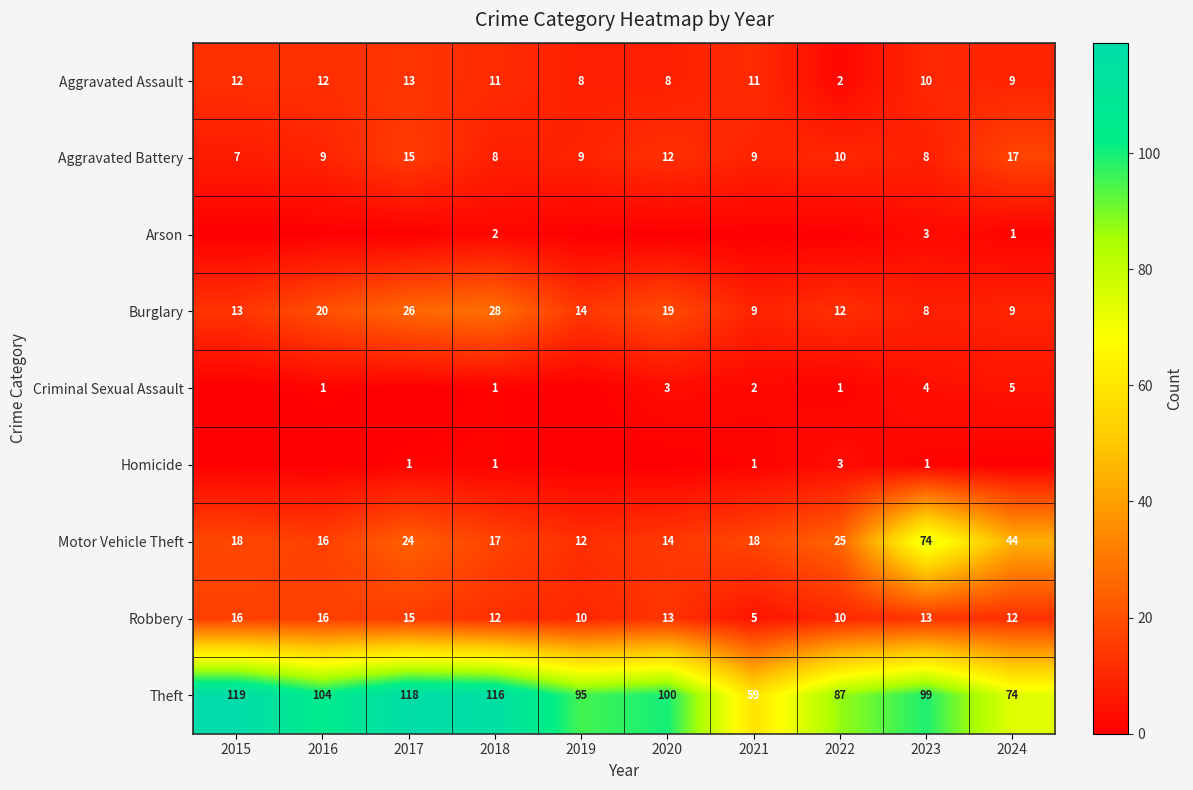

What is the spread (max minus min) of values at 2024?

74